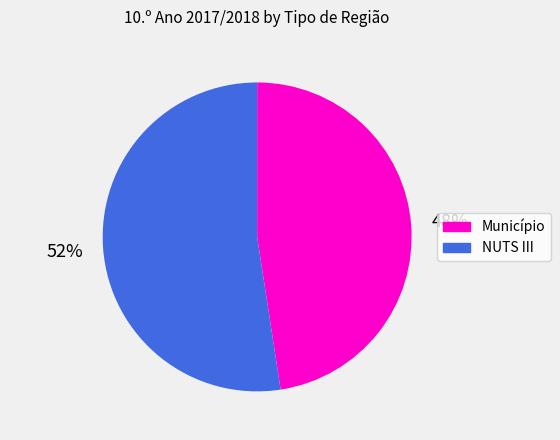

How many slices are in this pie chart?

2